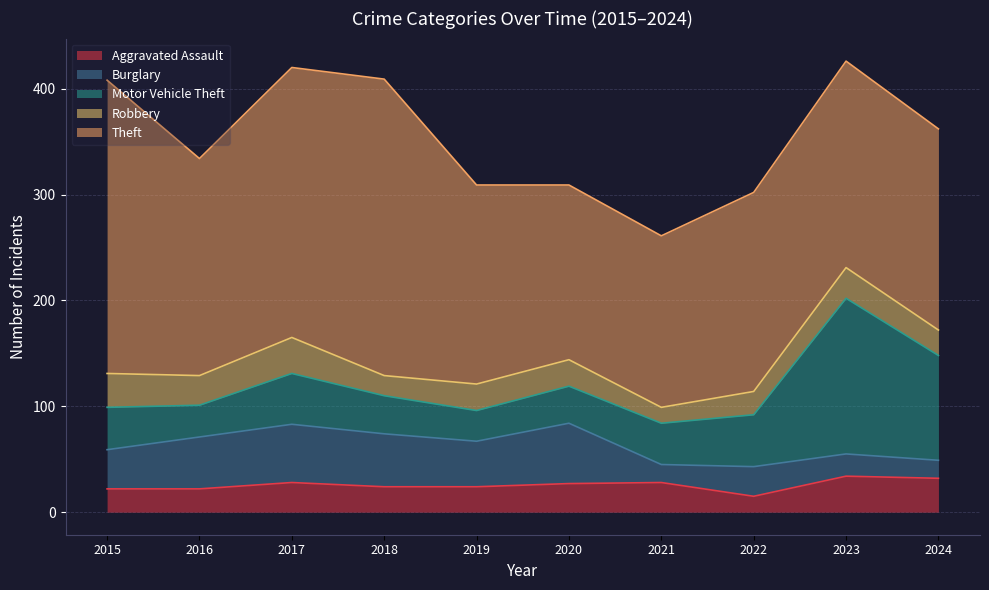

Does the chart display data point markers on the line(s)?

No